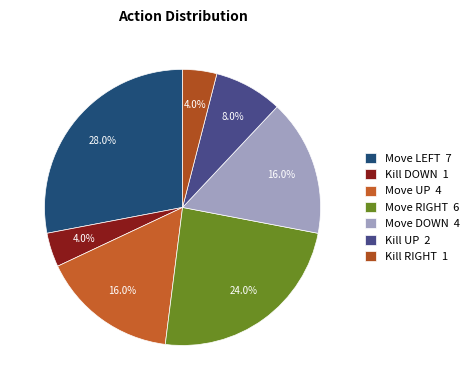

Which slice is the largest?

Move LEFT